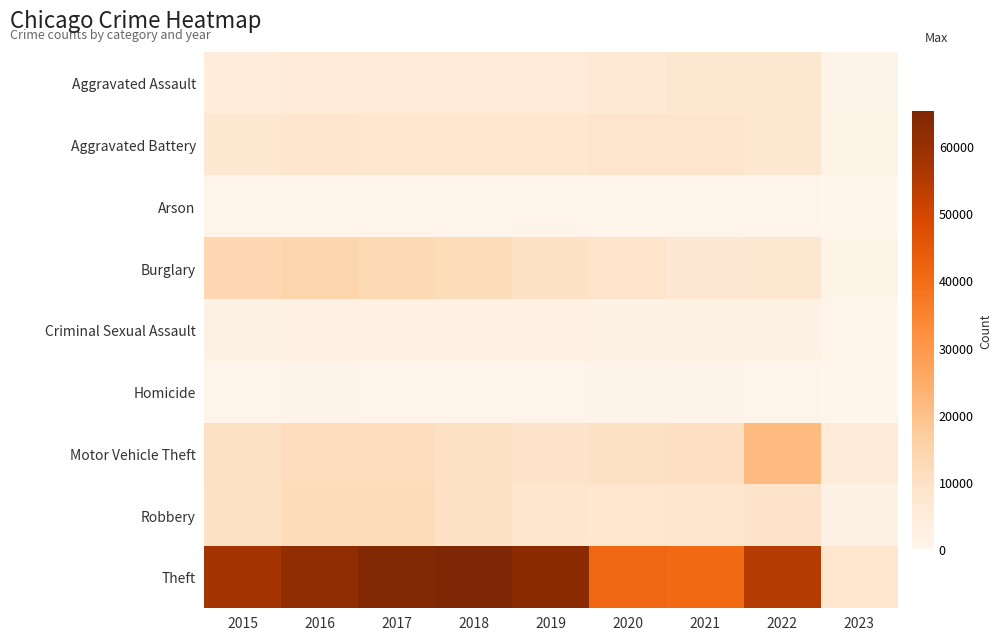

What is the spread (max minus min) of values at 2017?

63937